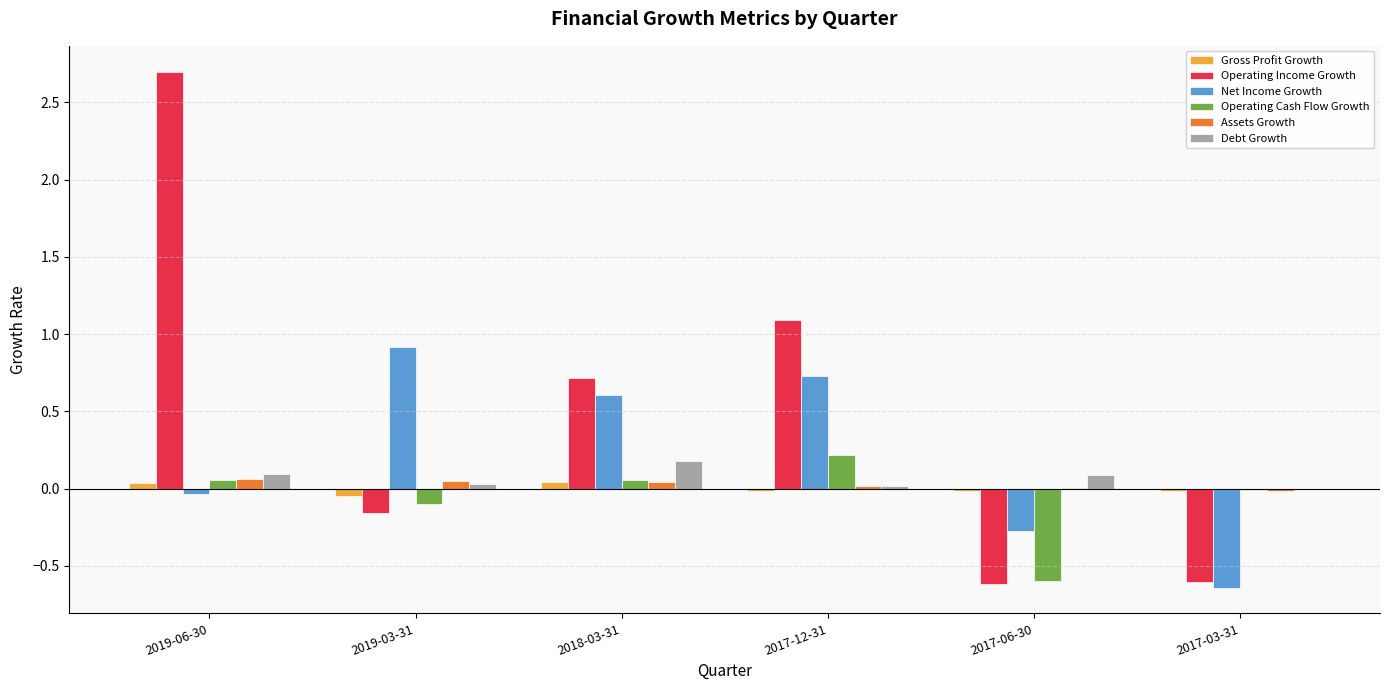

The value of Debt Growth at 2018-03-31 is 0.2. True or false?

True